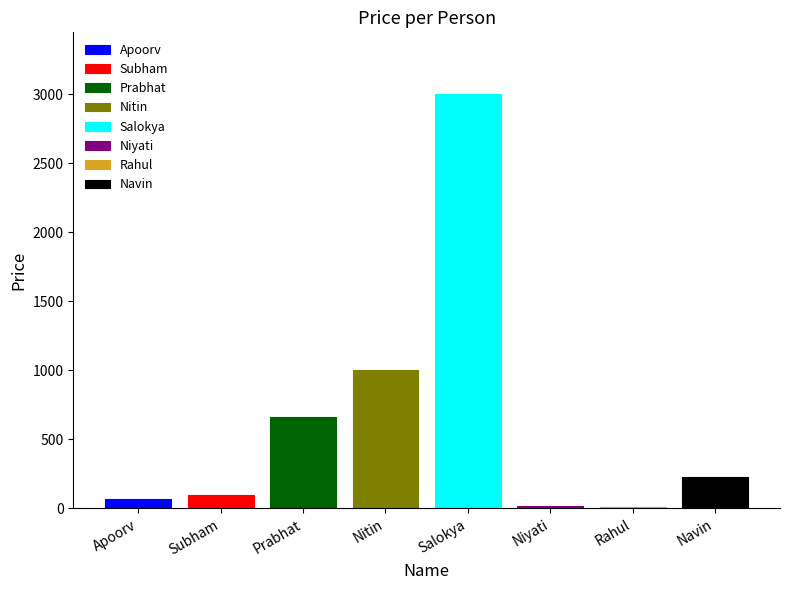

The value at Navin is 230. True or false?

True